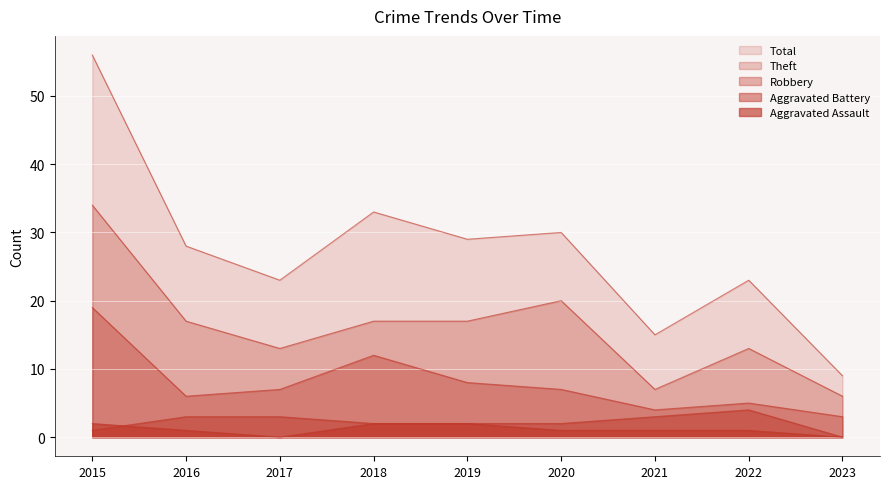

Rank the series by their maximum value, from highest to lowest.

Total, Theft, Robbery, Aggravated Battery, Aggravated Assault